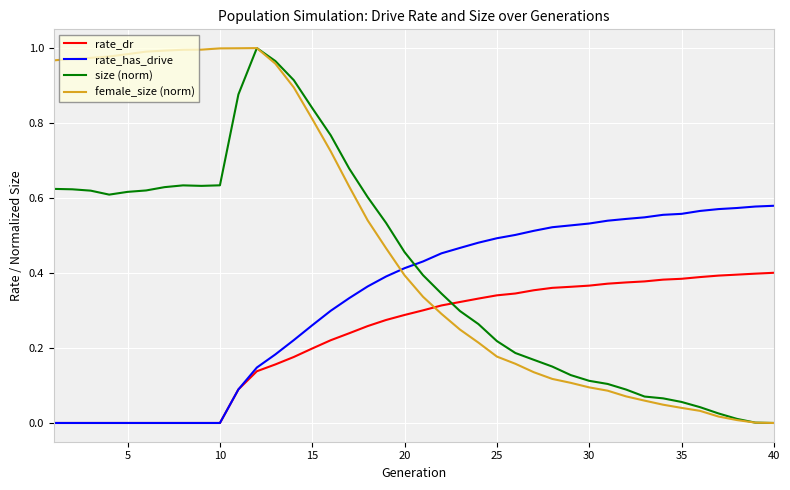

Count the rate_dr values in the range 0 to 1.

40